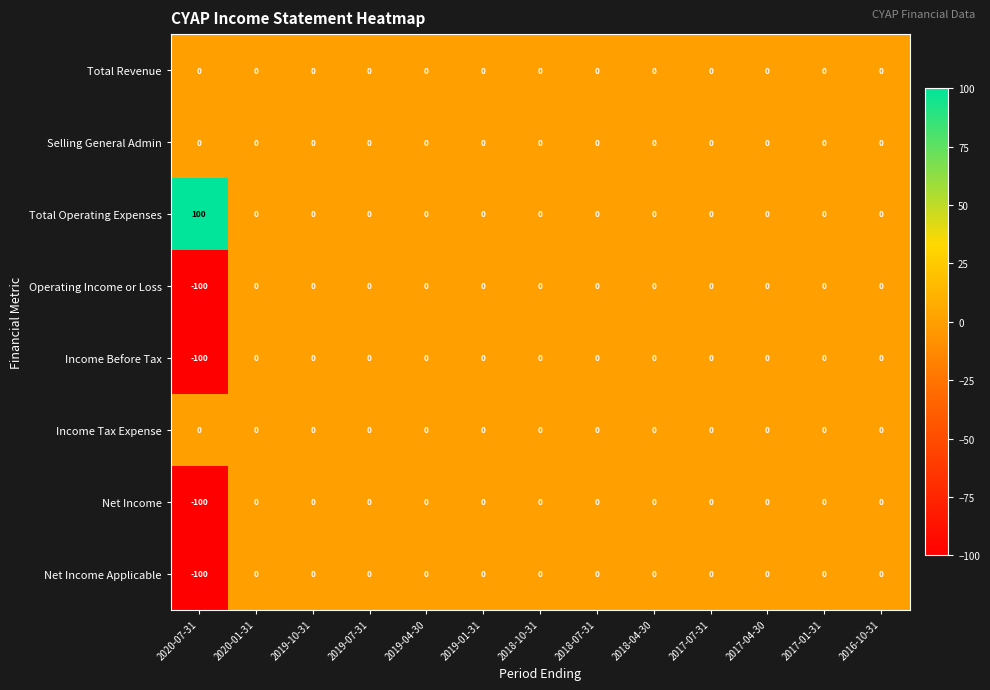

At which category does the chart reach its minimum across all series?

2020-07-31